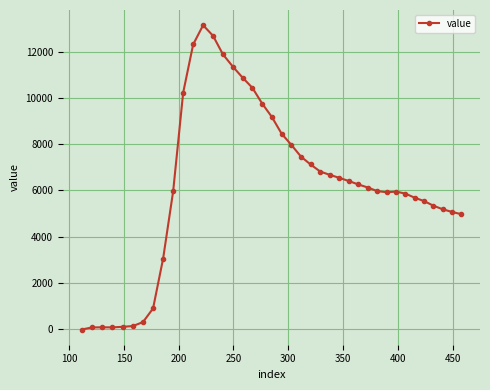

How many negative values are there?

1